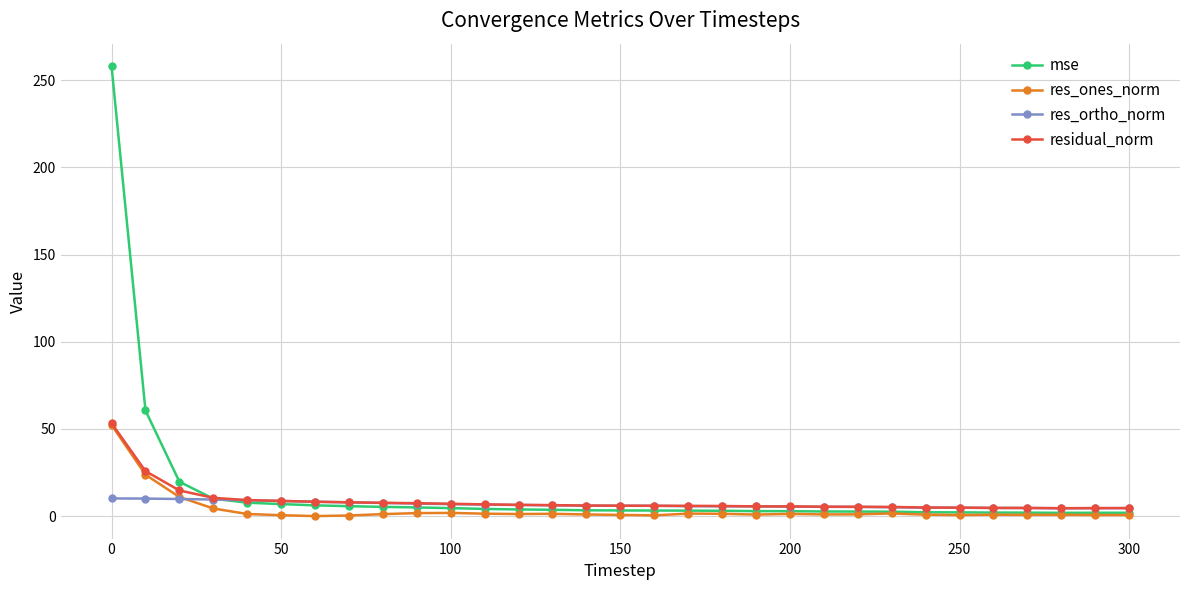

What is the highest value of the mse series?

258.0